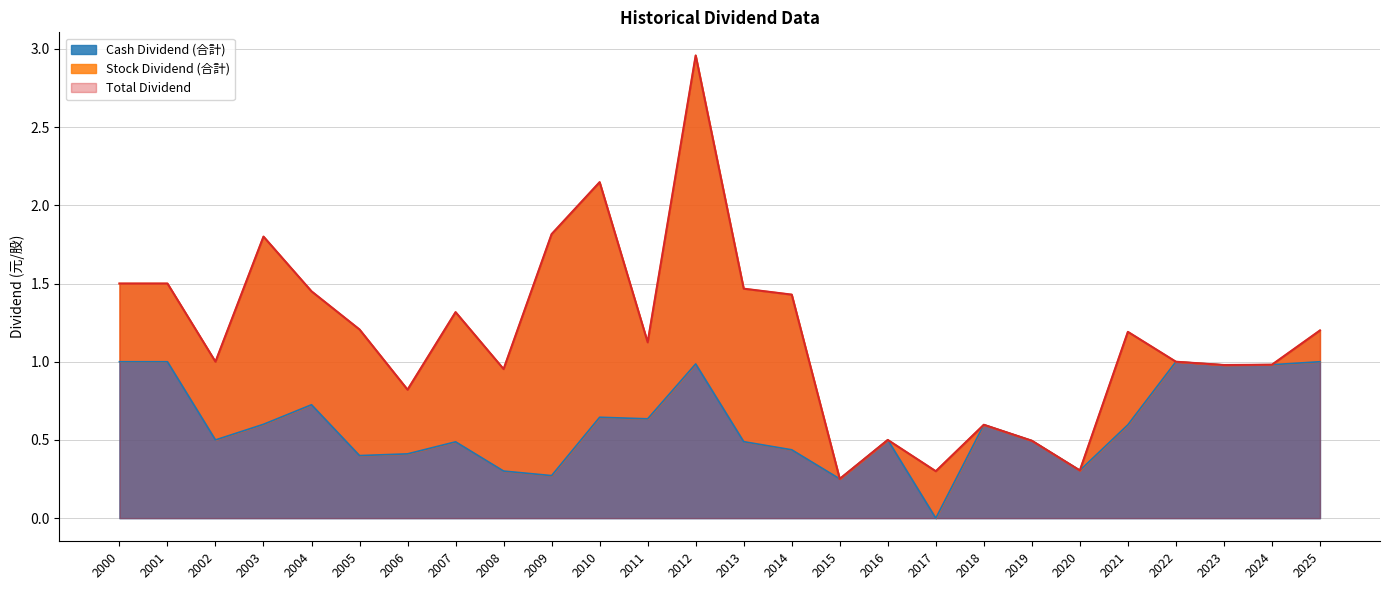

Where is Cash Dividend (合計) nearest to the value 0?

2017